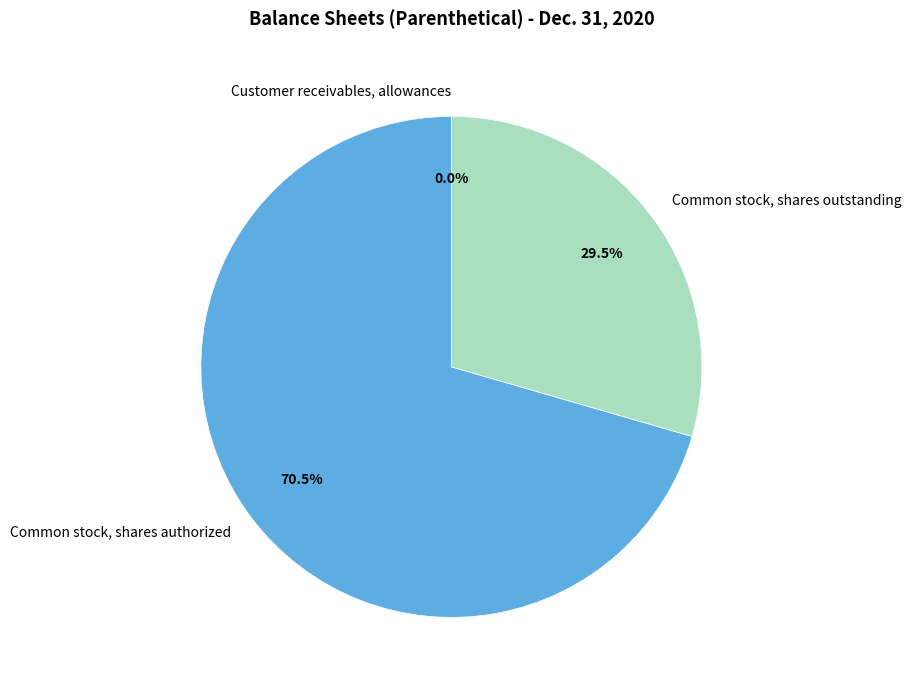

Approximately how many times larger is the value at Common stock, shares authorized compared to Common stock, shares outstanding?

2.4